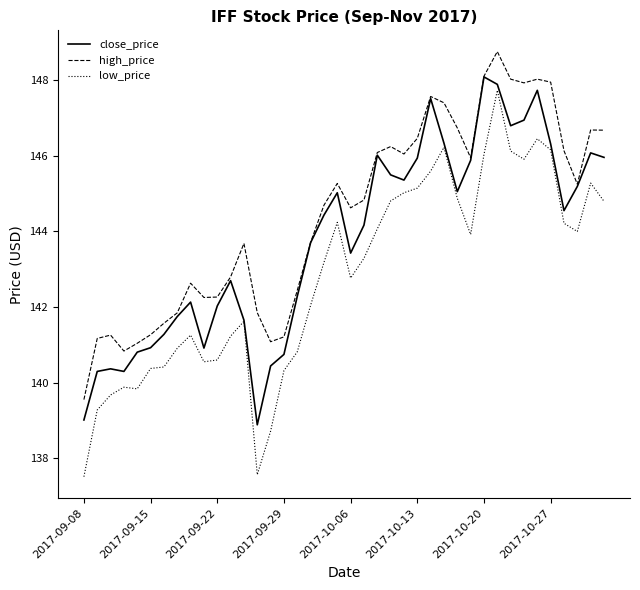

At how many categories does at least one series exceed 142?

29